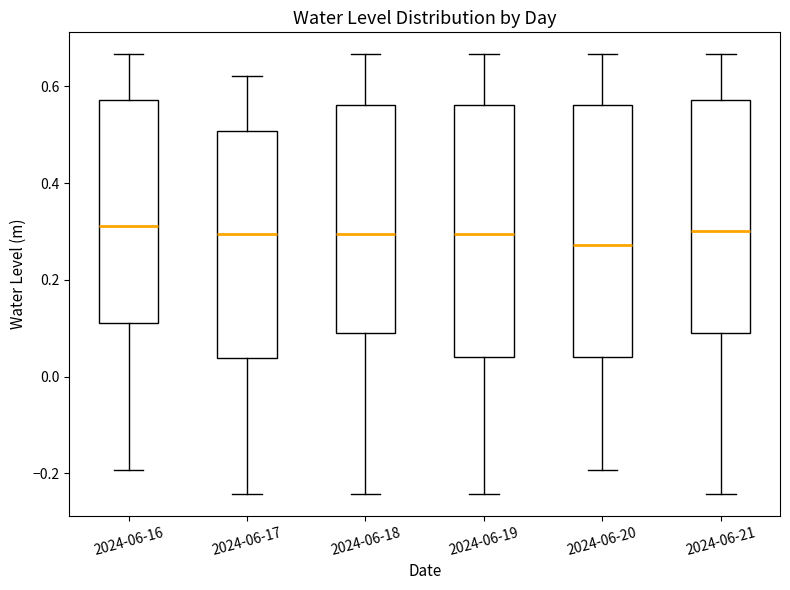

Reading left to right, read every box against the y-axis: the position of its median line, the range the box covers, and the ends of its whiskers. The values are not printed on the chart, so give them approximately, as read against the axis.

2024-06-16: median 0.32, box 0.12 to 0.58, whiskers -0.20 to 0.66
2024-06-17: median 0.30, box 0.04 to 0.50, whiskers -0.24 to 0.62
2024-06-18: median 0.30, box 0.08 to 0.56, whiskers -0.24 to 0.66
2024-06-19: median 0.30, box 0.04 to 0.56, whiskers -0.24 to 0.66
2024-06-20: median 0.28, box 0.04 to 0.56, whiskers -0.20 to 0.66
2024-06-21: median 0.30, box 0.08 to 0.58, whiskers -0.24 to 0.66